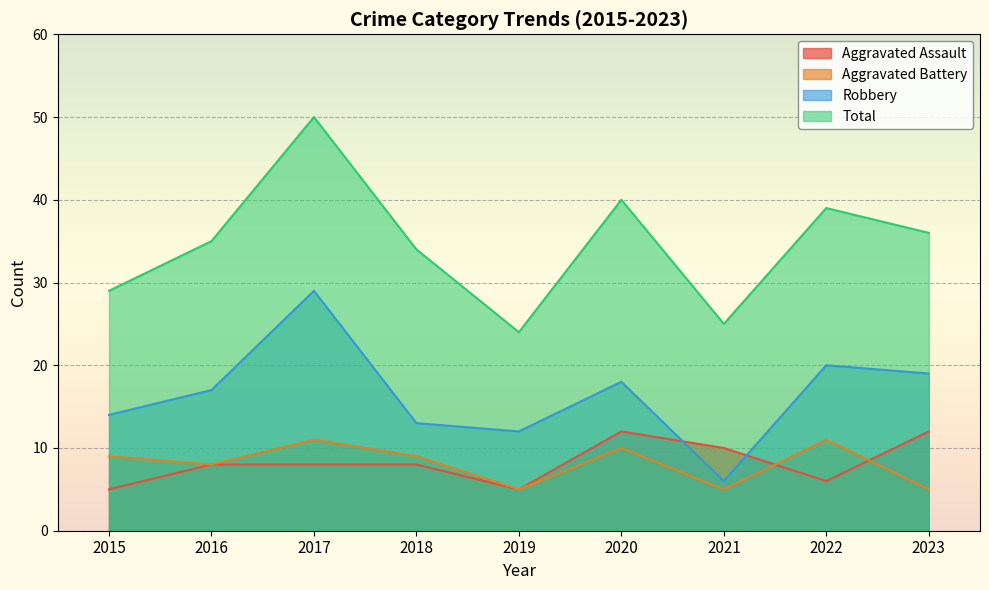

What value does the Total series have at 2015, to the nearest 10?

30